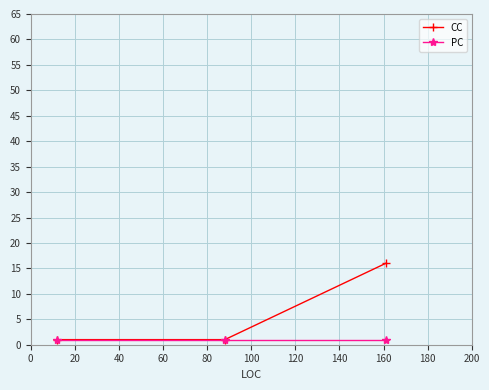

What is the maximum value for CC?

16